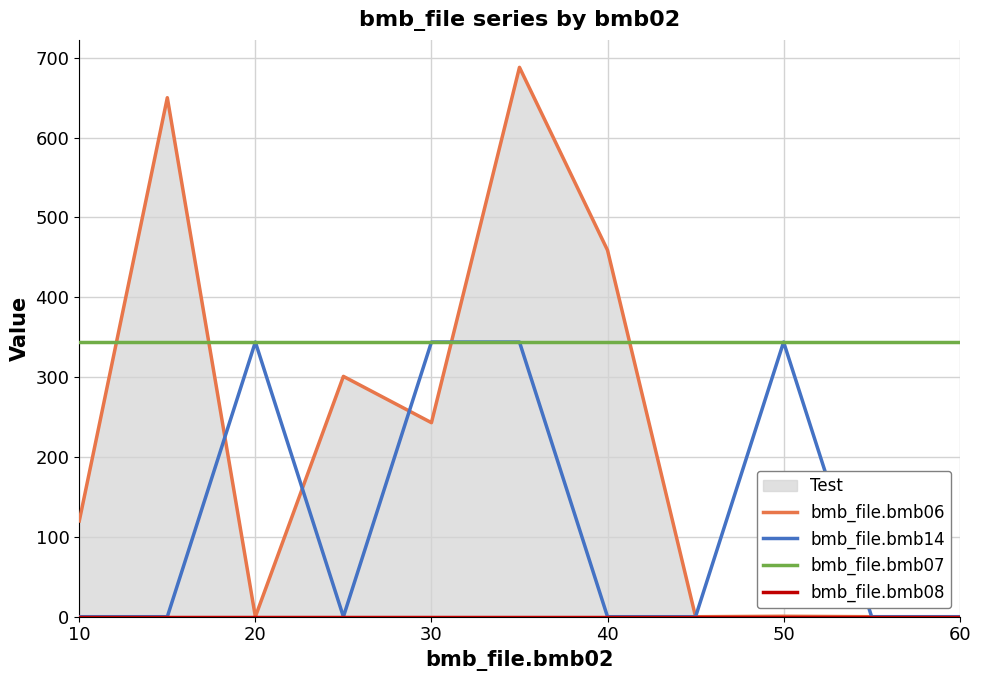

Rank the series by their maximum value, from lowest to highest.

bmb_file.bmb08, bmb_file.bmb14, bmb_file.bmb07, bmb_file.bmb06